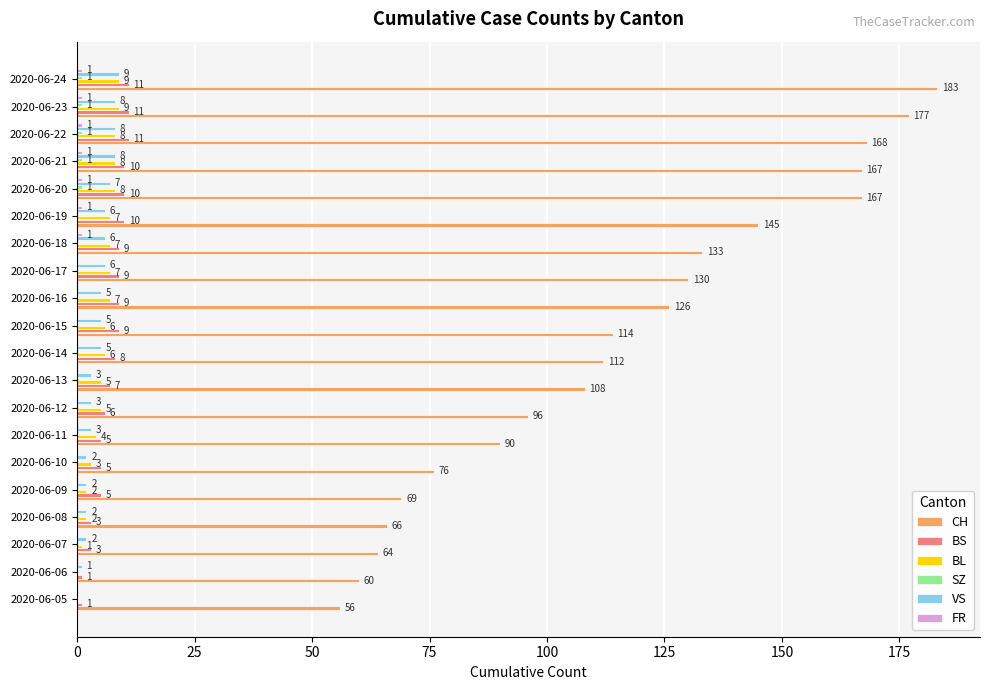

What is the sum of the CH values at 2020-06-20 and 2020-06-16?

293